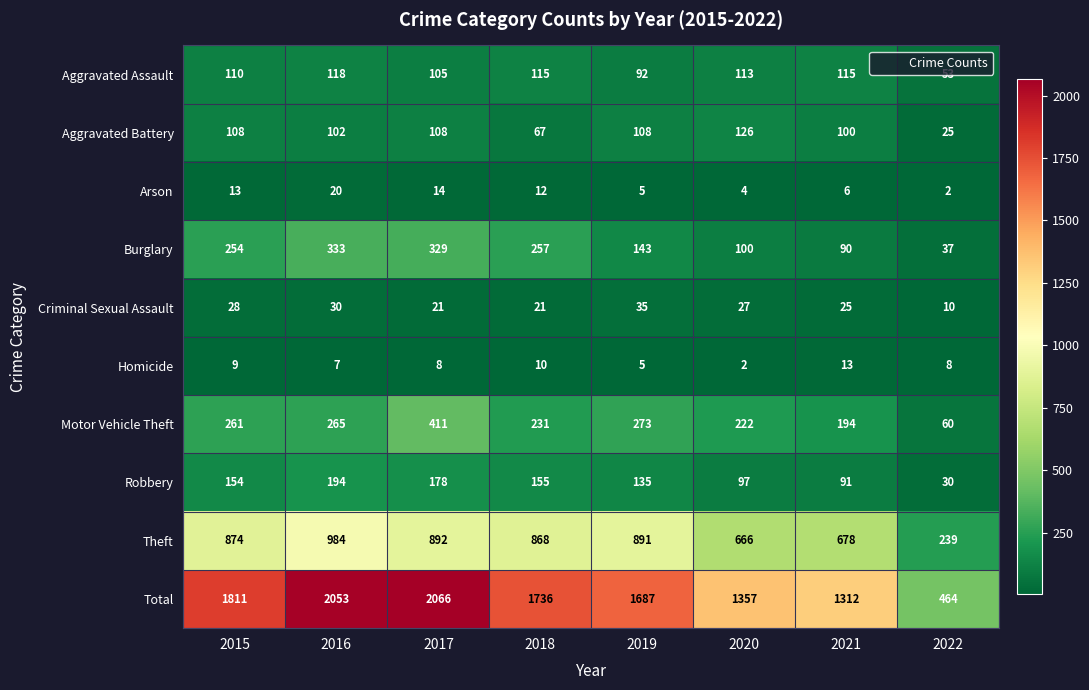

Where does the Criminal Sexual Assault series first go above 27?

2015